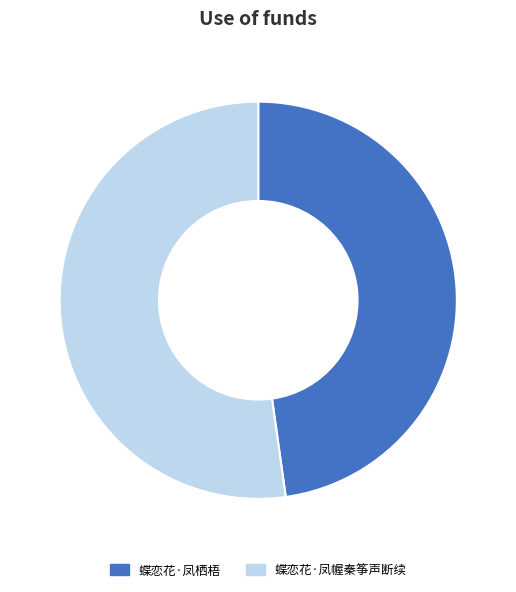

Do 蝶恋花·凤栖梧 and 蝶恋花·凤幄秦筝声断续 together represent more than half of the pie?

Yes